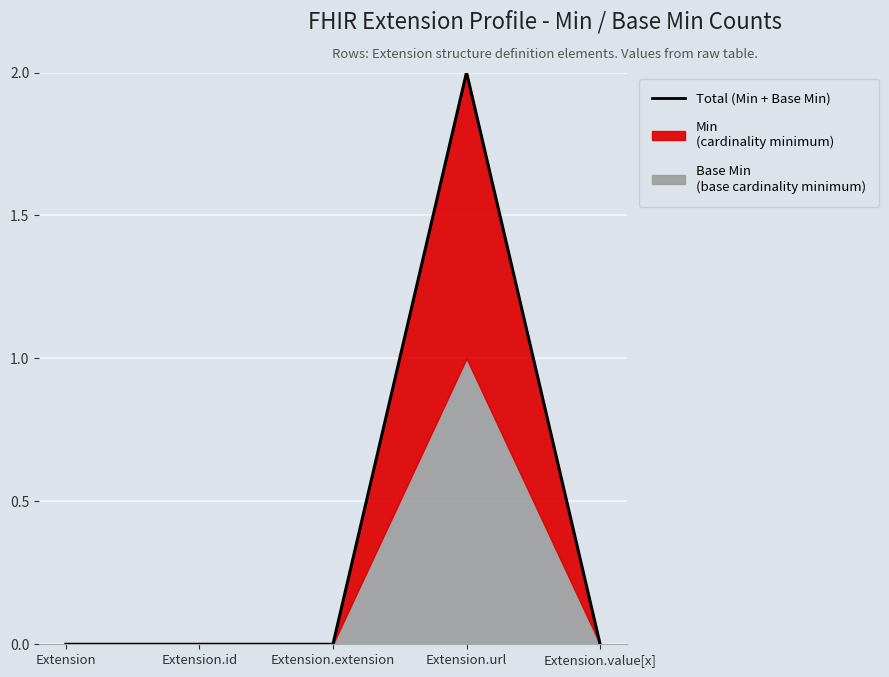

The chart shows a value of 0 at Extension.id. True or false?

True